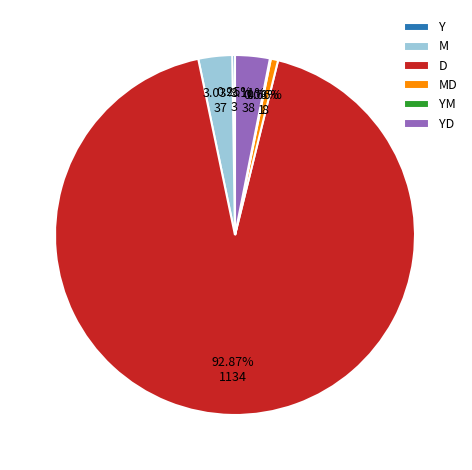

What is the largest slice in the pie chart?

D